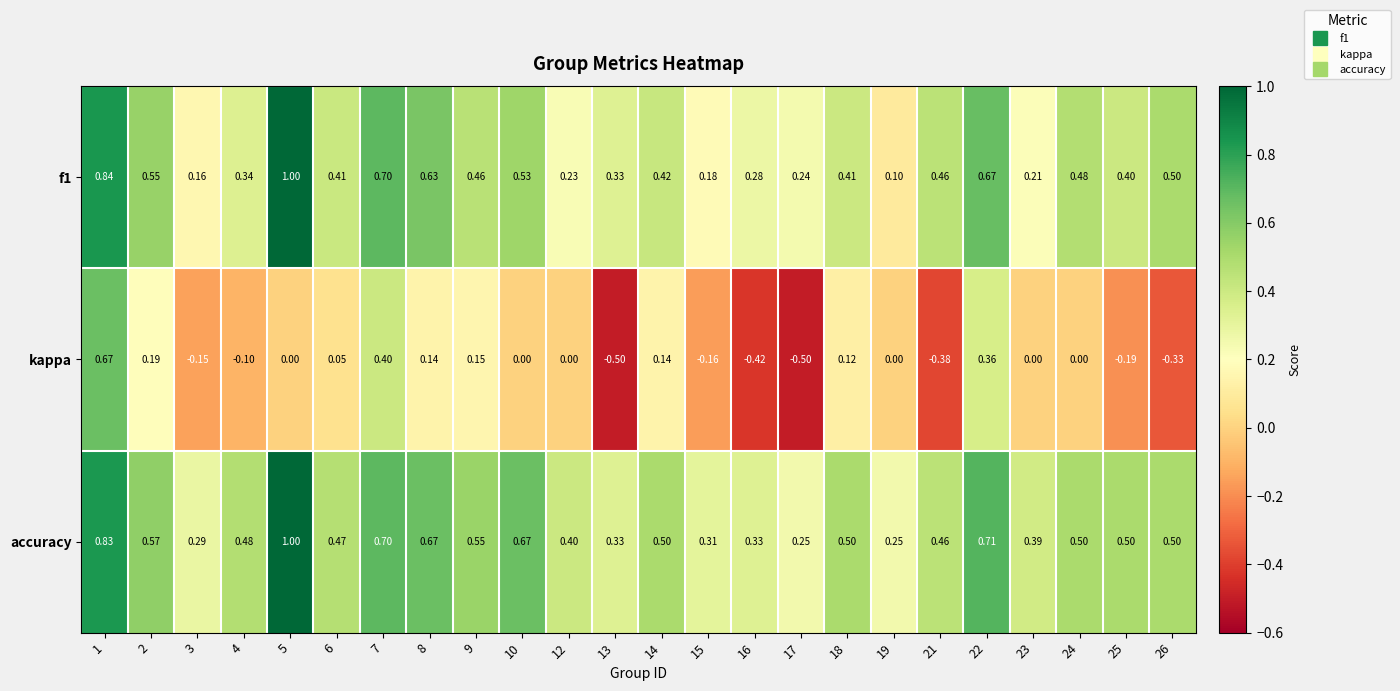

Is the value of kappa at 6 greater than the value of f1 at 1?

No